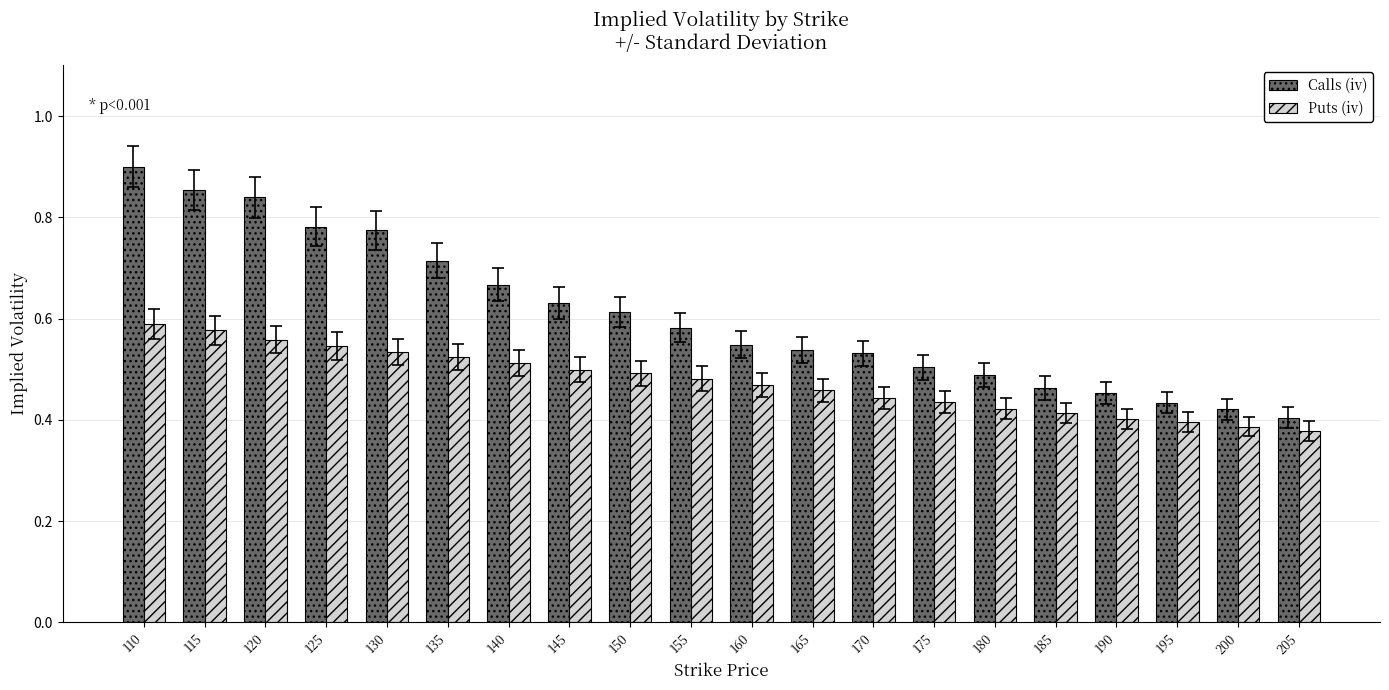

Which label corresponds to the largest value in the chart?

110